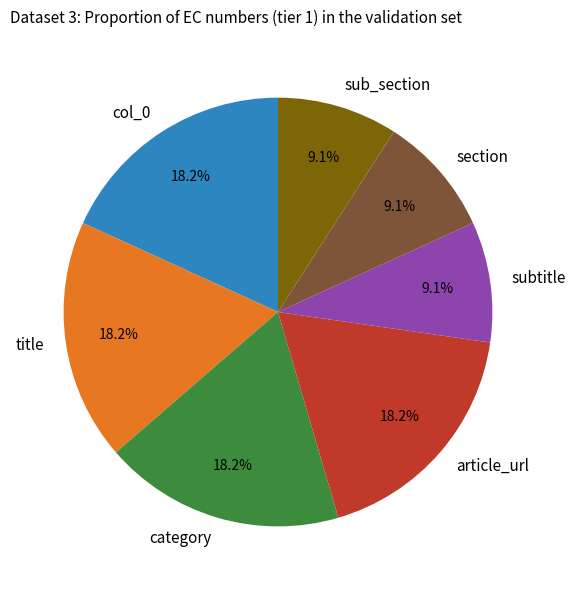

Combined, do article_url and subtitle account for over 50%?

No